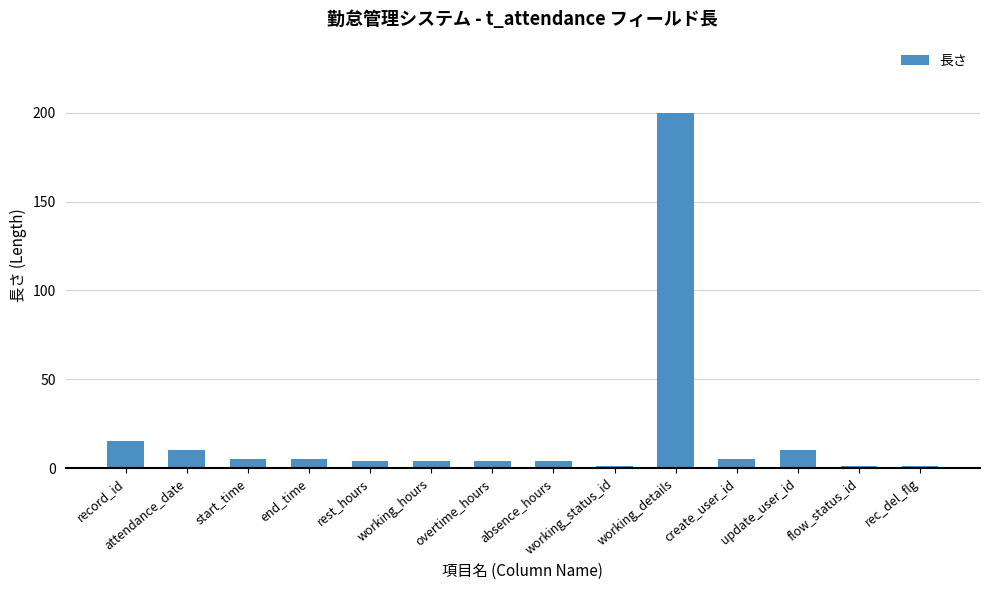

How many data points are less than 5?

7